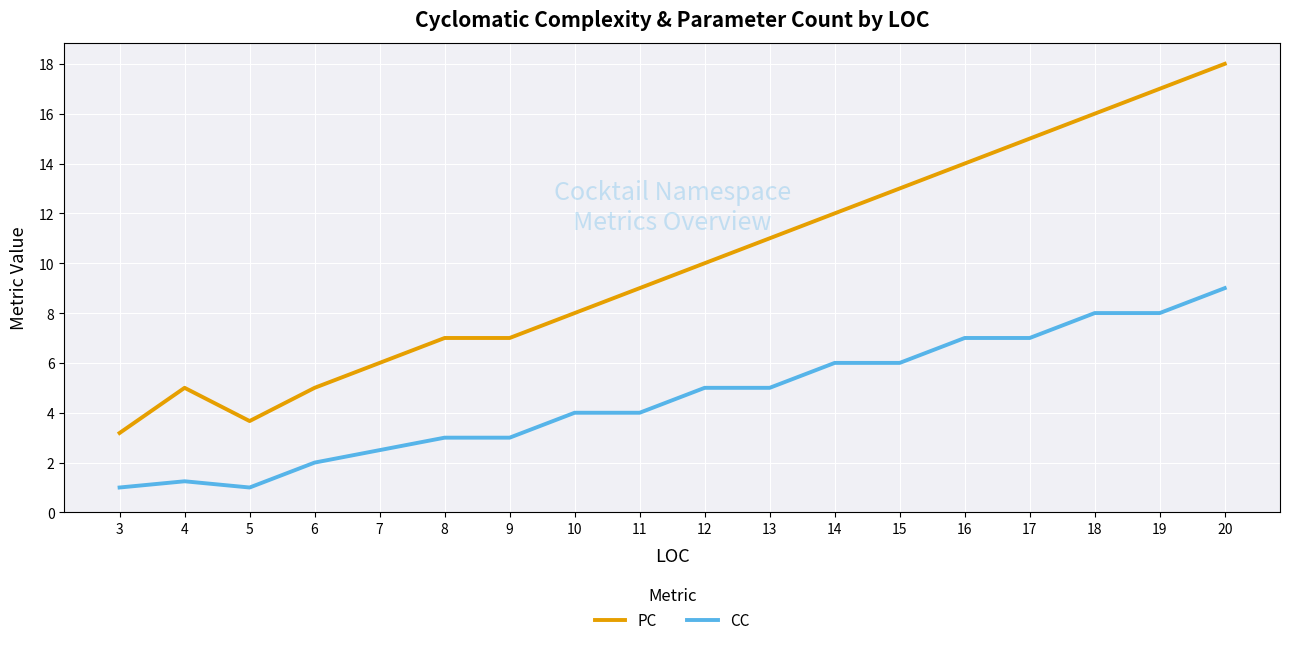

How many values in the PC series are below 10?

9